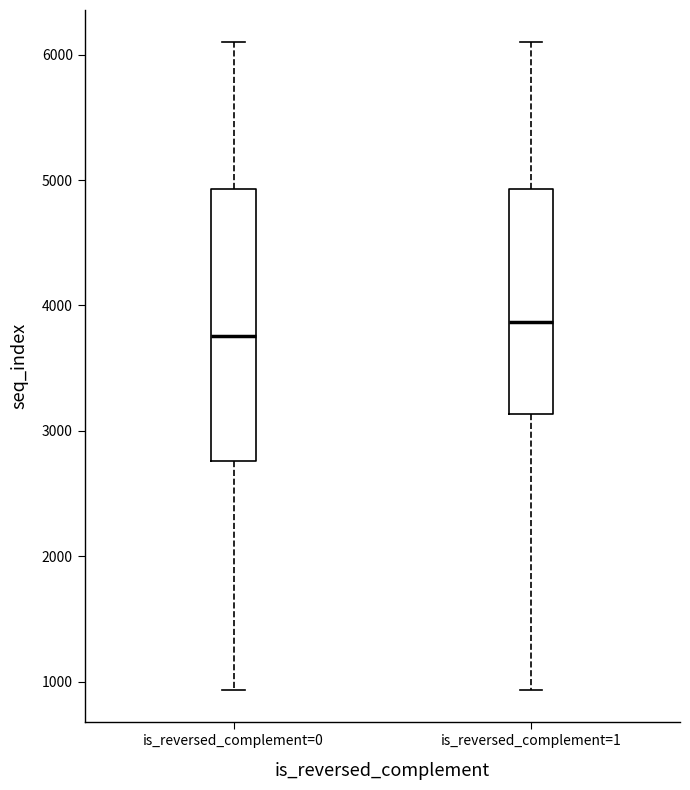

Where does the upper whisker of the box for is_reversed_complement=0 end on the y-axis? The values are not printed on the chart, so give them approximately, as read against the axis.

6100